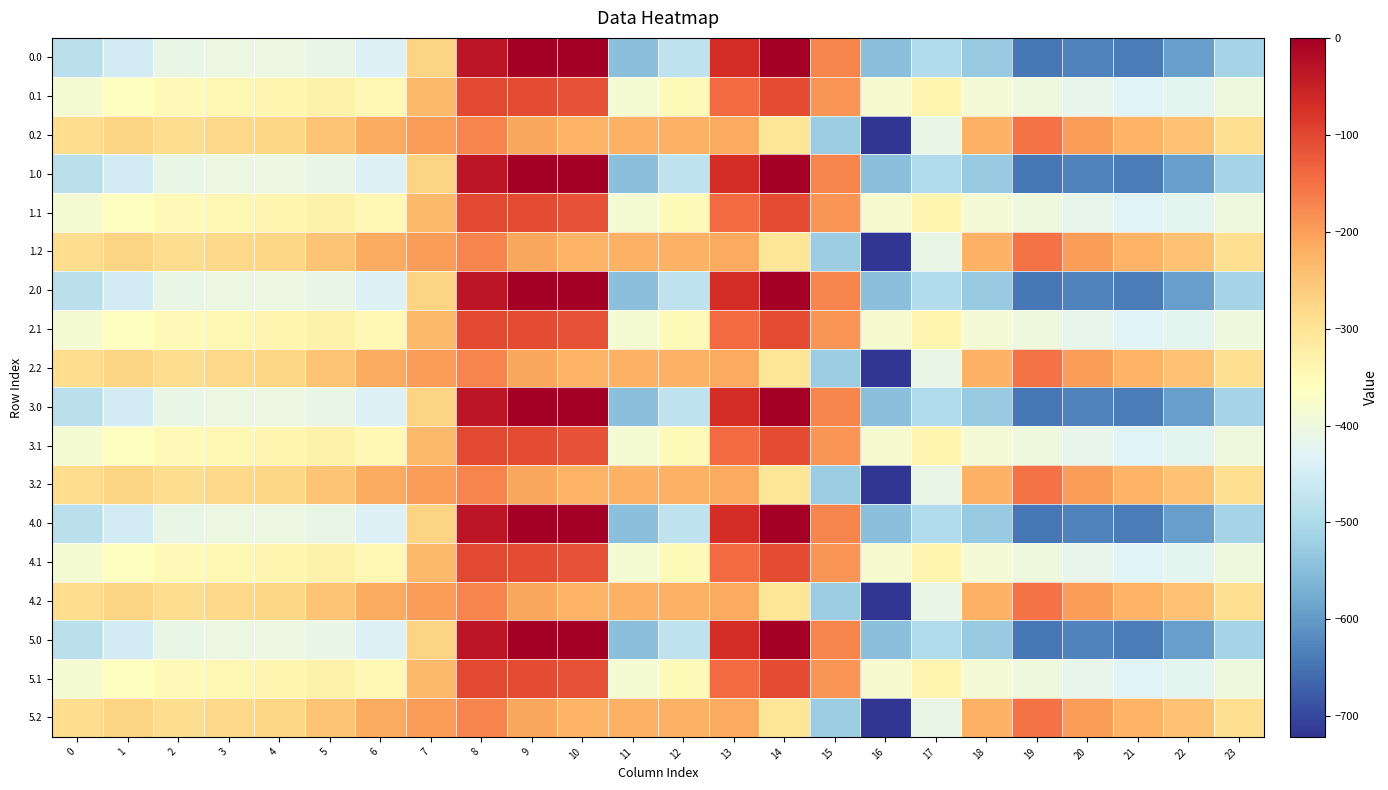

Between 5 and 16, which is larger?

5